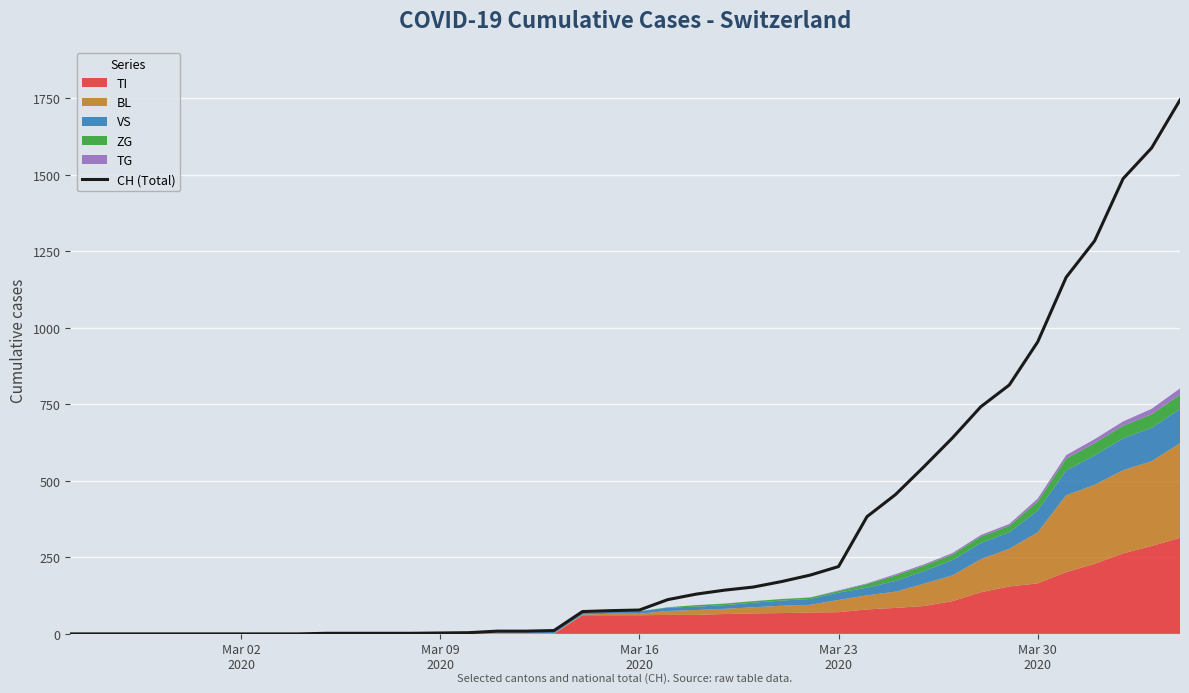

Reading left to right, extract all data points from this chart.

0	0	0	0	0	0	0	0	0	2	2	2	2	3	4	9	9	11	73	76	78	112	130	143	153	171	192	220	383	455	546	640	742	813	954	1165	1284	1487	1587	1744